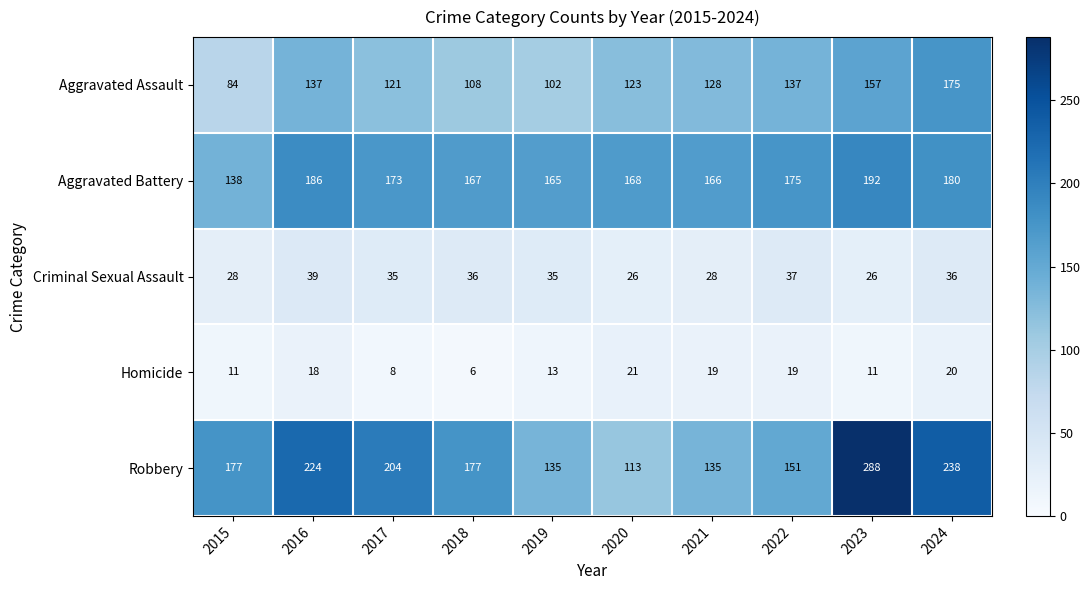

Where does the Criminal Sexual Assault series first go above 35?

2016